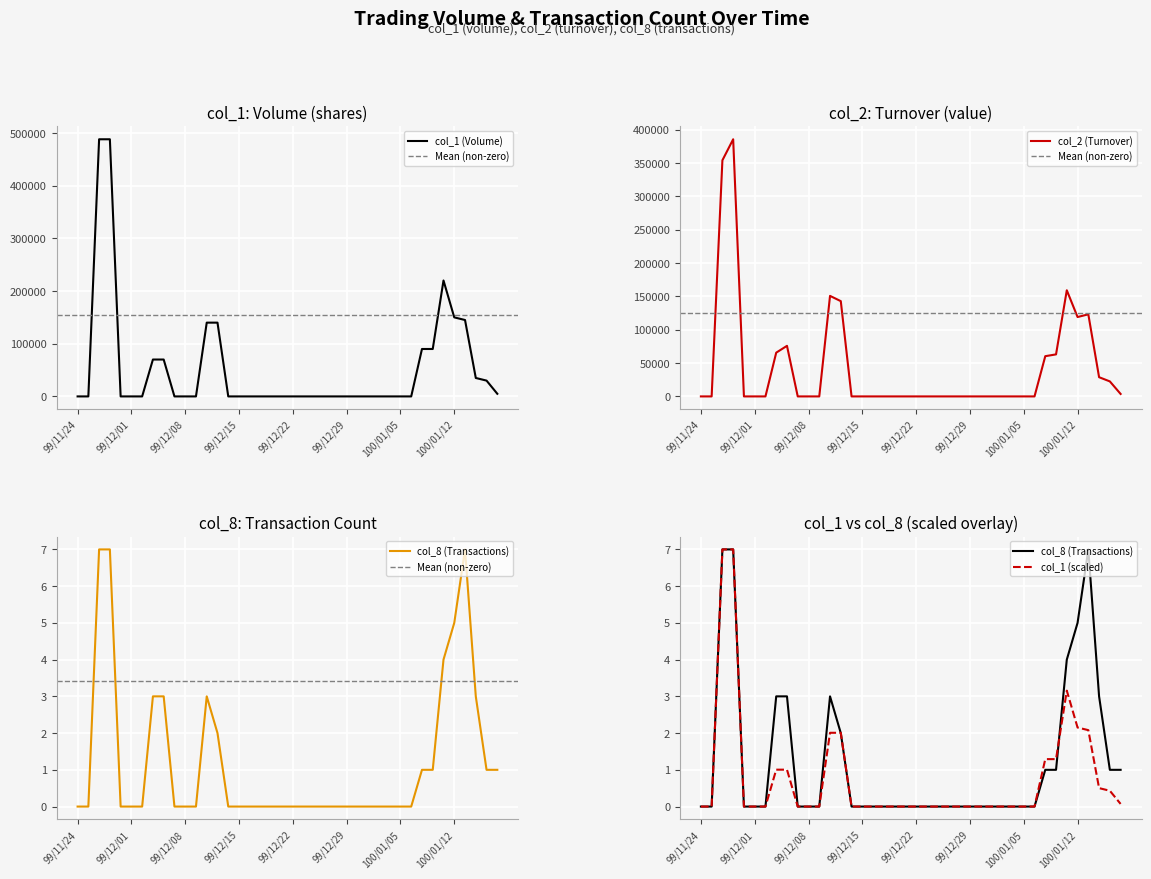

What are all the series names shown in the legend?

col_1, col_2, col_8